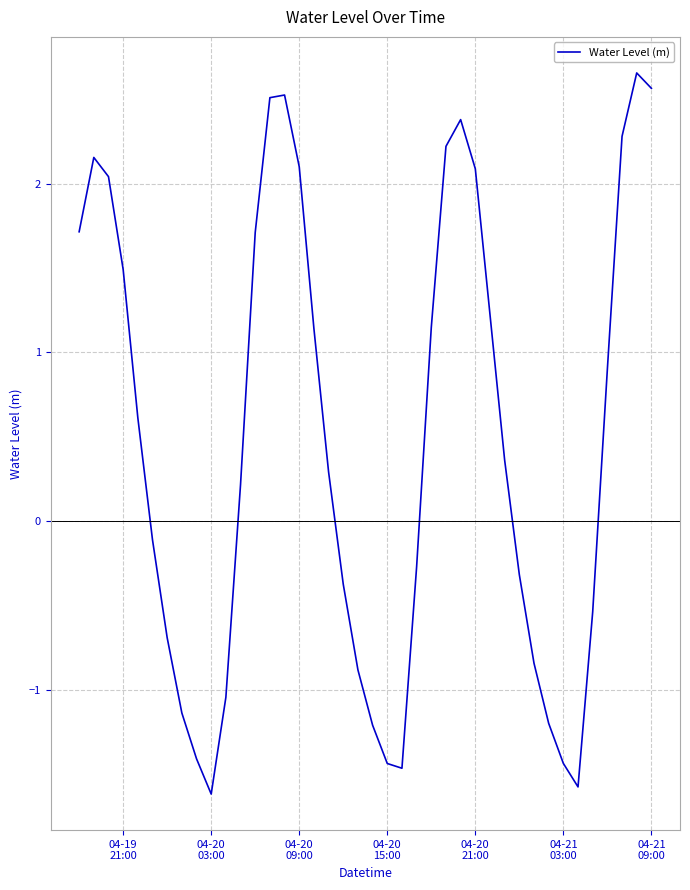

What is the difference between the maximum and minimum values?

4.3